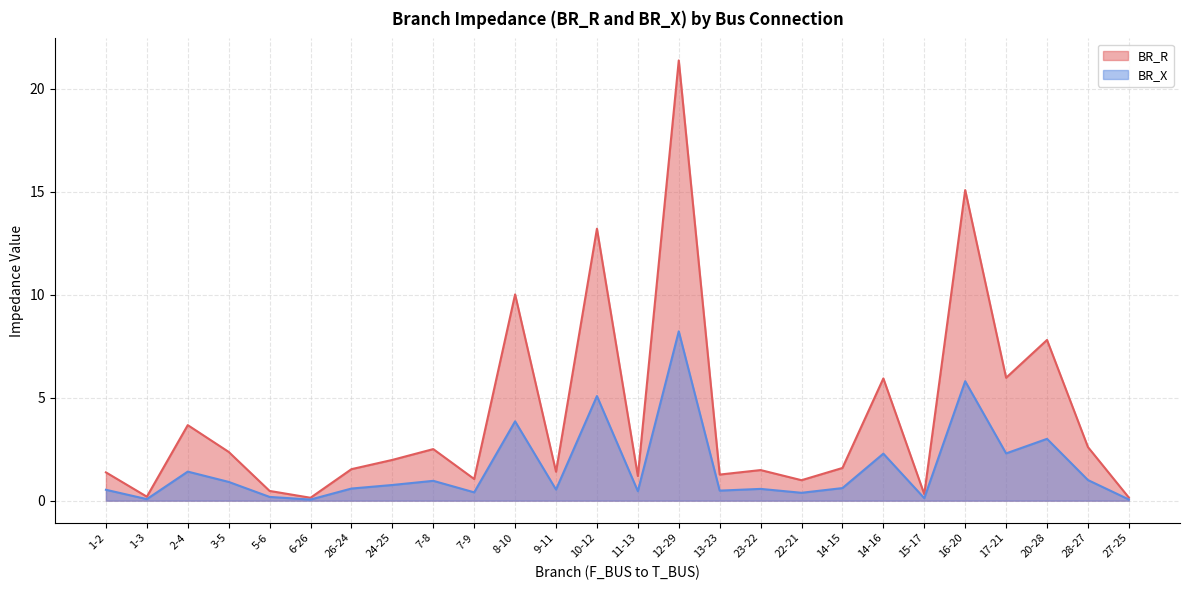

In BR_R, how many points are lower than both neighbors (excluding endpoints)?

9